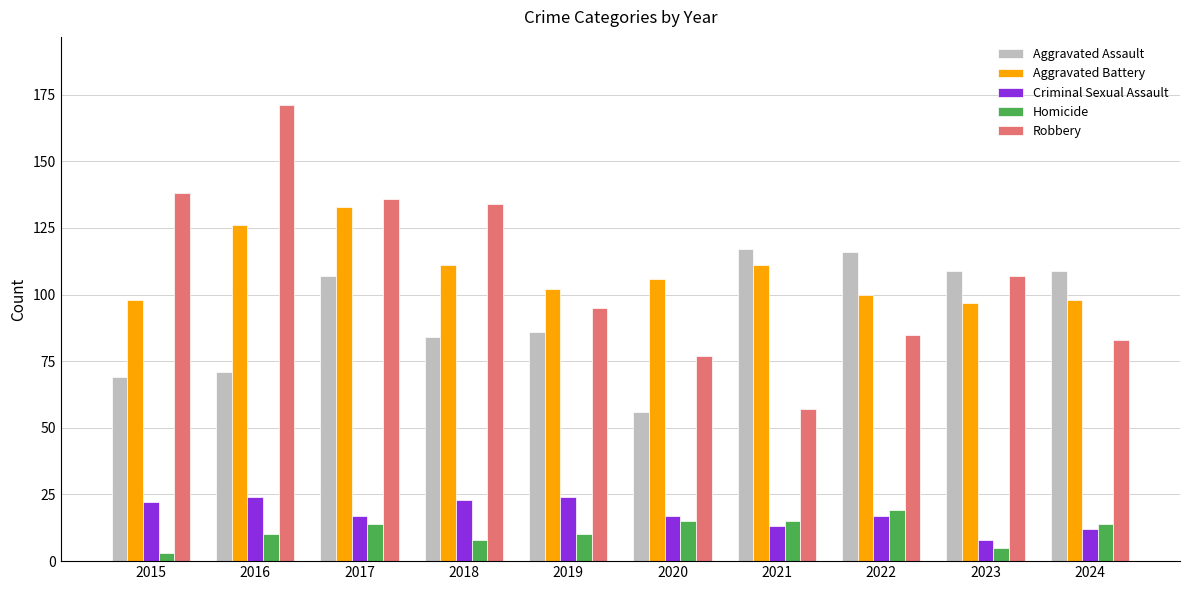

What is the sum of the Aggravated Battery values at 2024 and 2022?

198